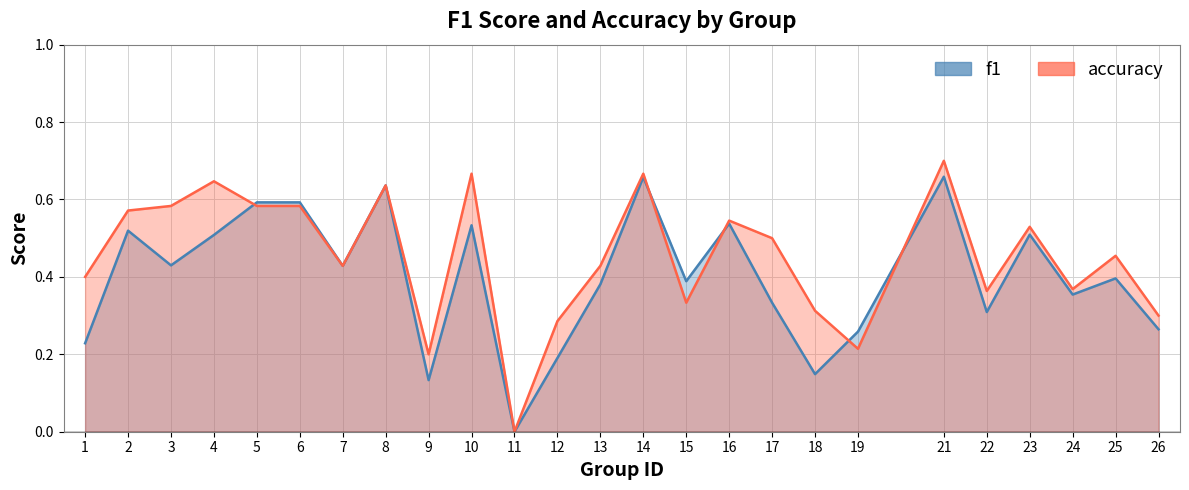

What is the difference between the maximum and second lowest values in the accuracy series?

0.5